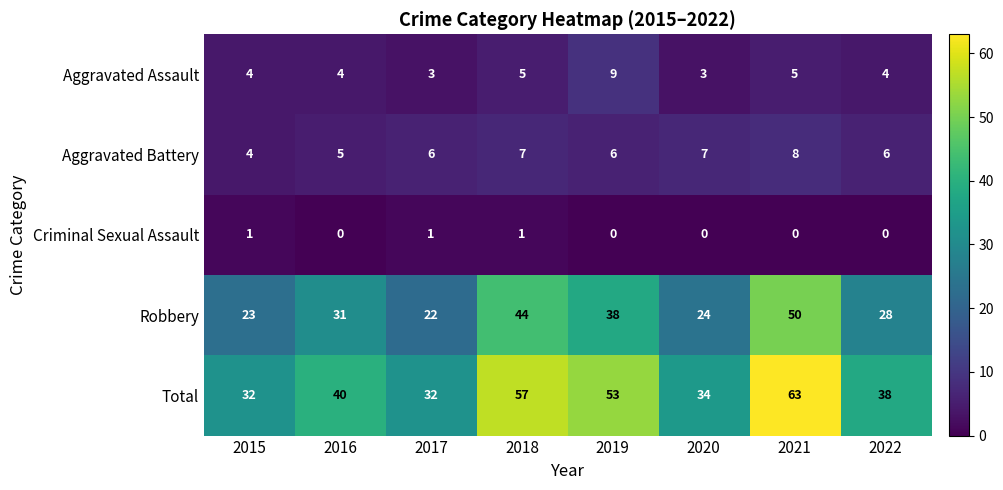

Which series has the widest spread of values?

Total